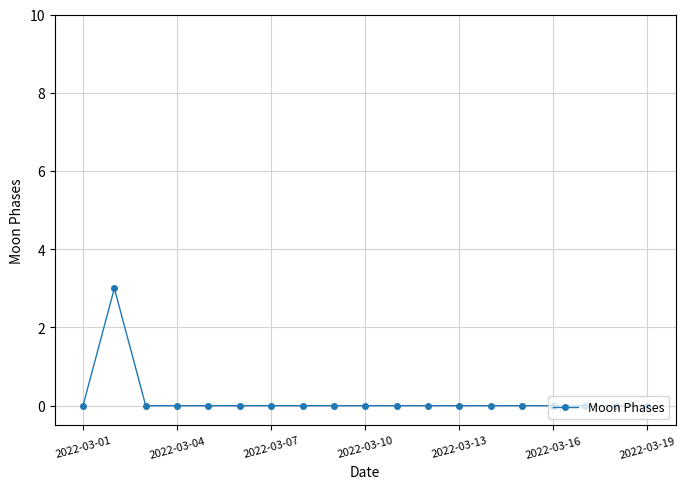

What is the greatest value displayed?

3